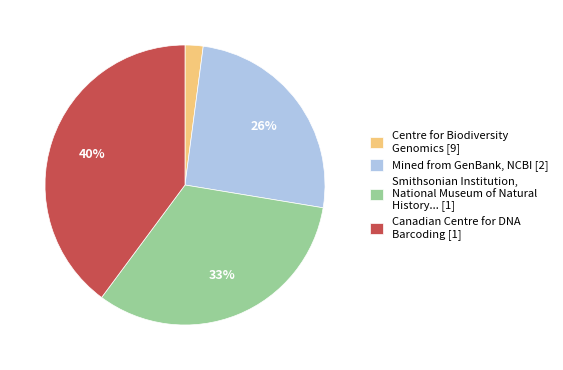

What is the largest slice in the pie chart?

Canadian Centre for DNA Barcoding [1]